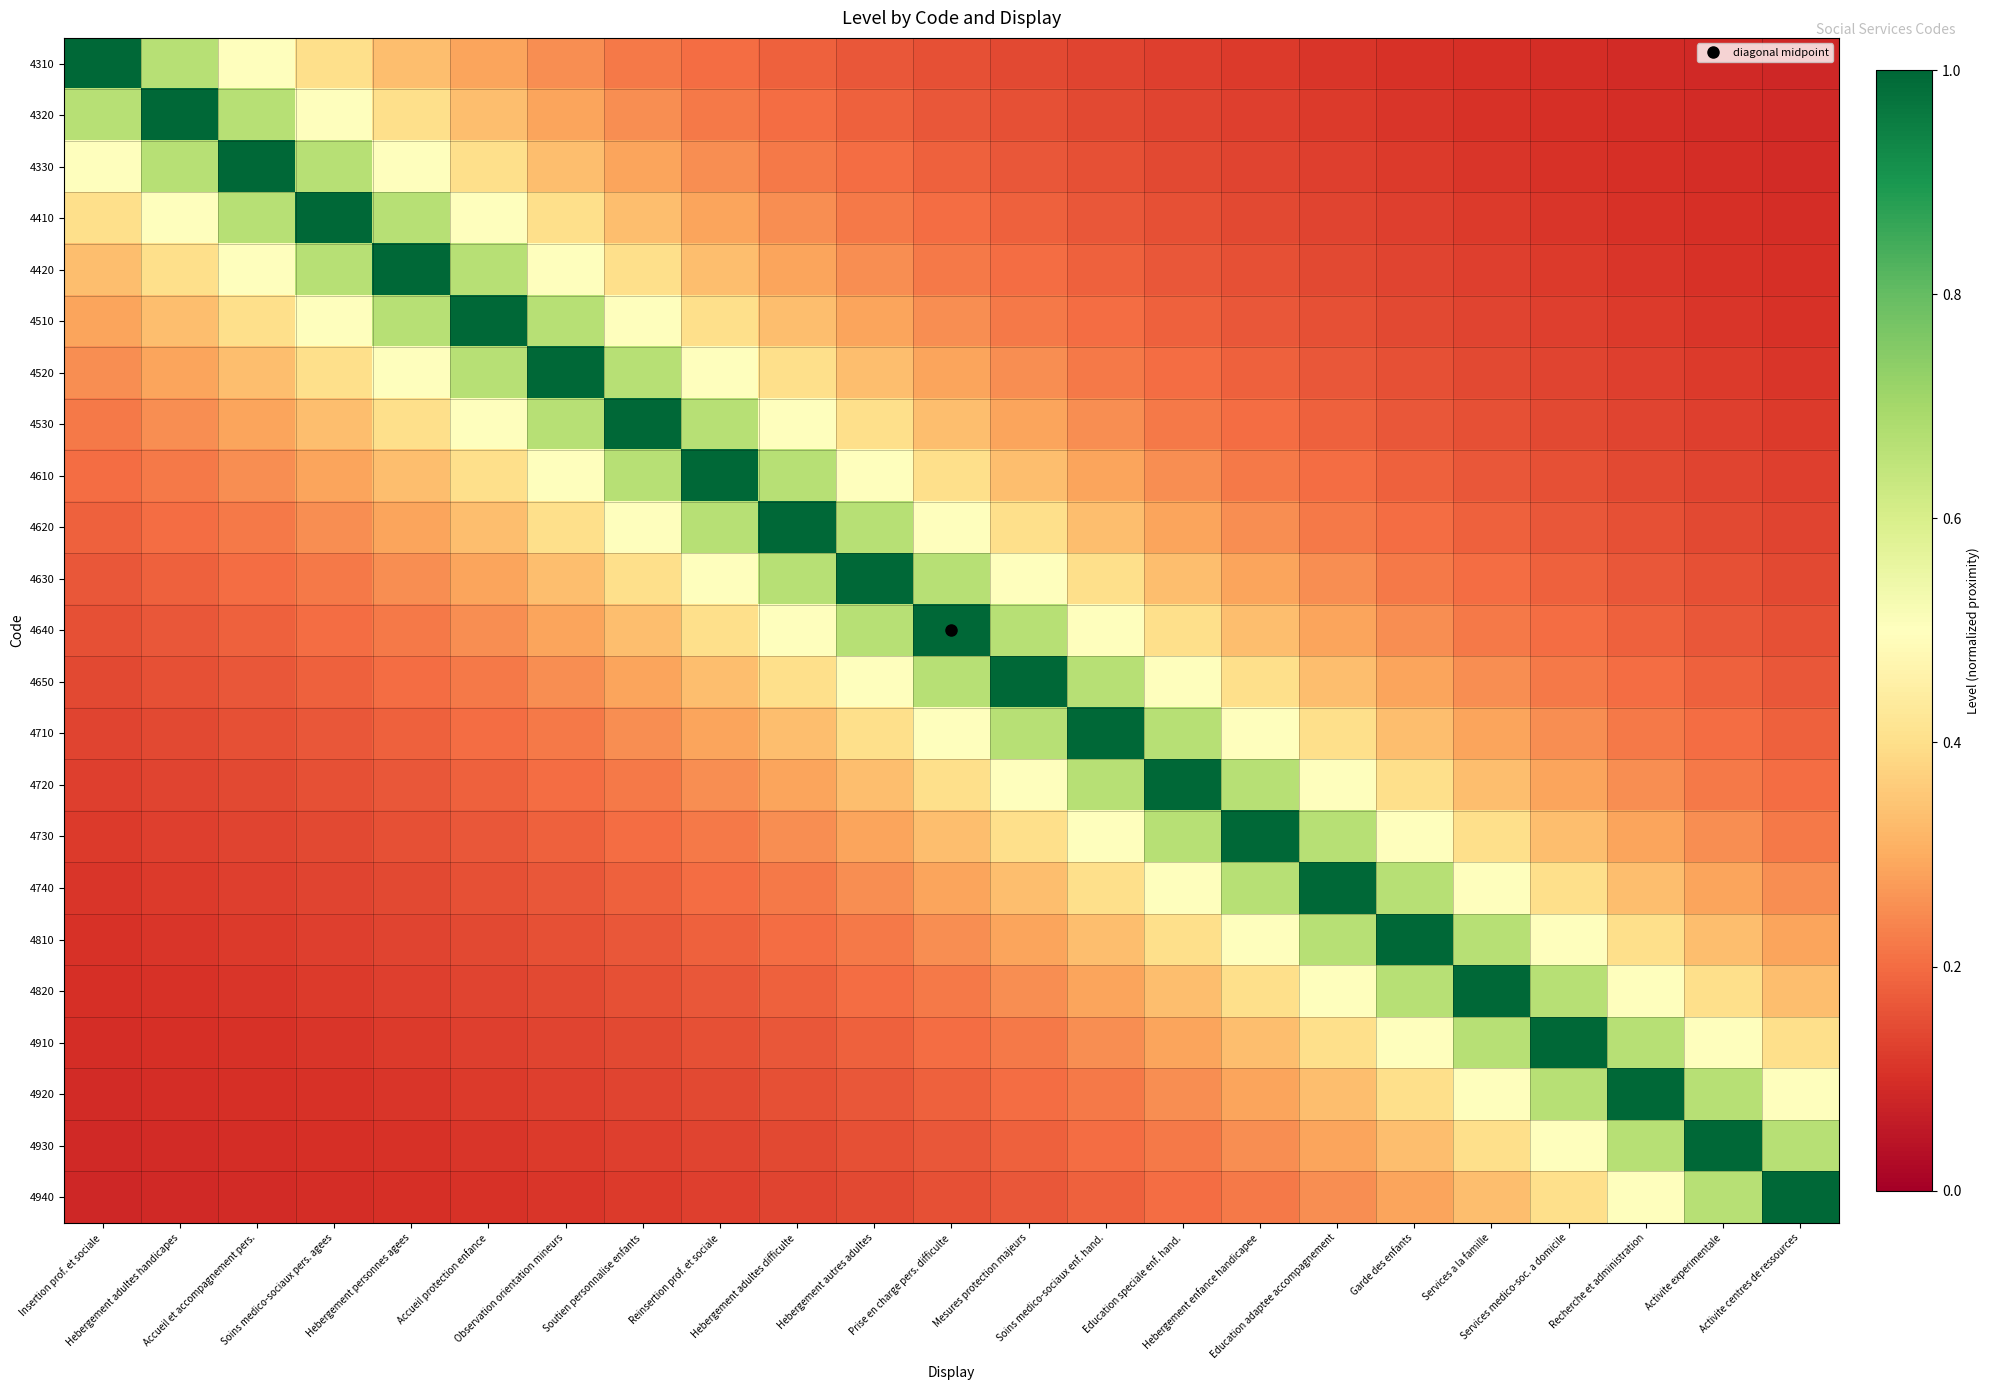

What is the spread (max minus min) of values at Hebergement enfance handicapee?

0.9